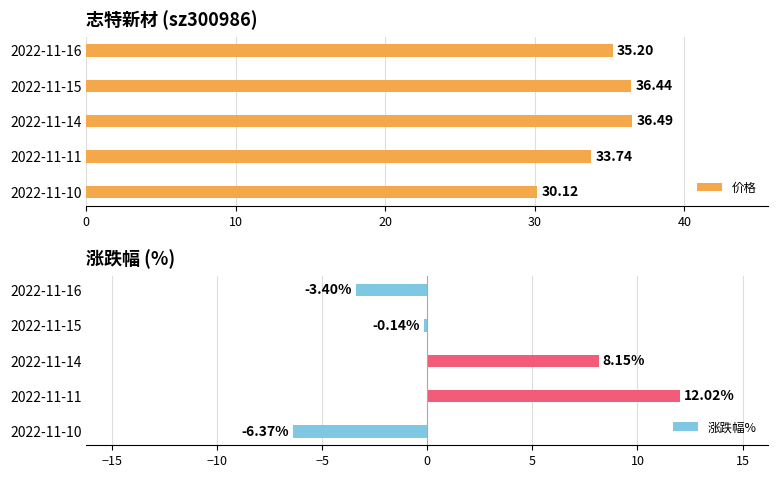

What is the difference between the 涨跌幅% values at 2022-11-14 and 2022-11-11?

3.9